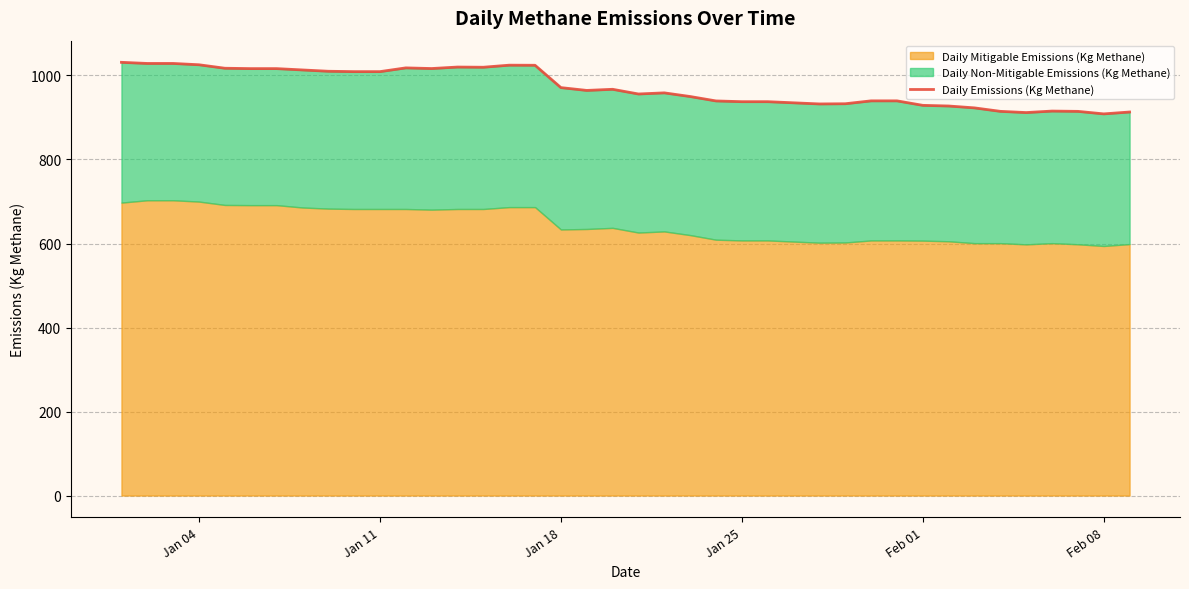

At which label does the data first exceed 964?

Jan 04